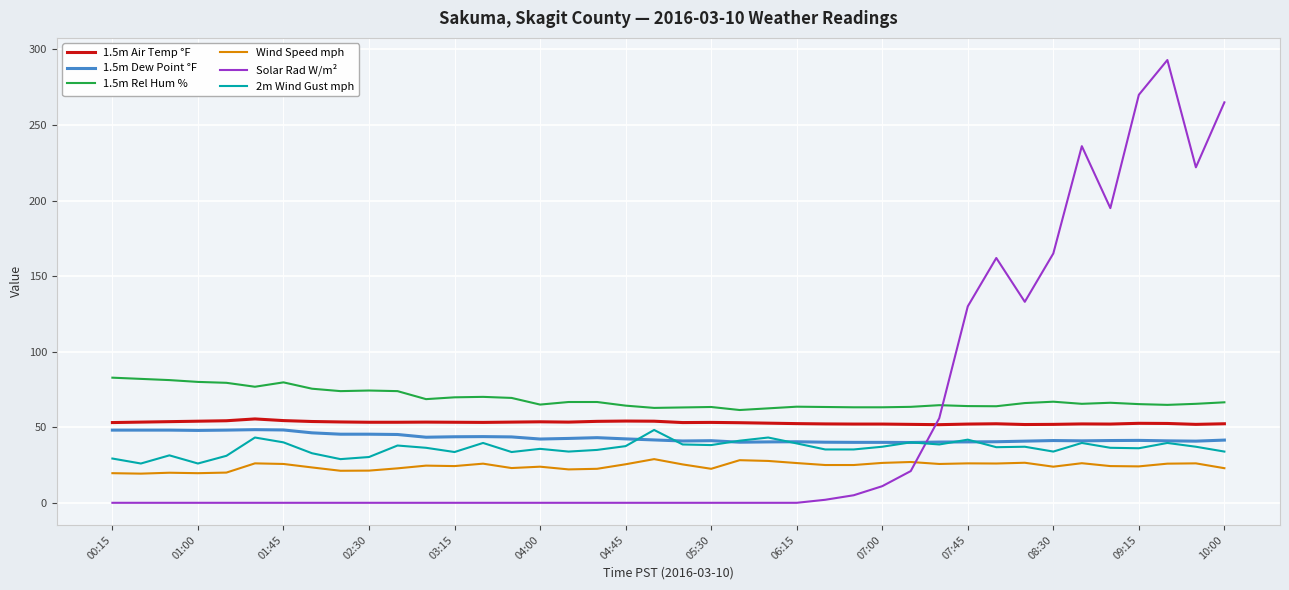

How many lines are shown in the chart?

6